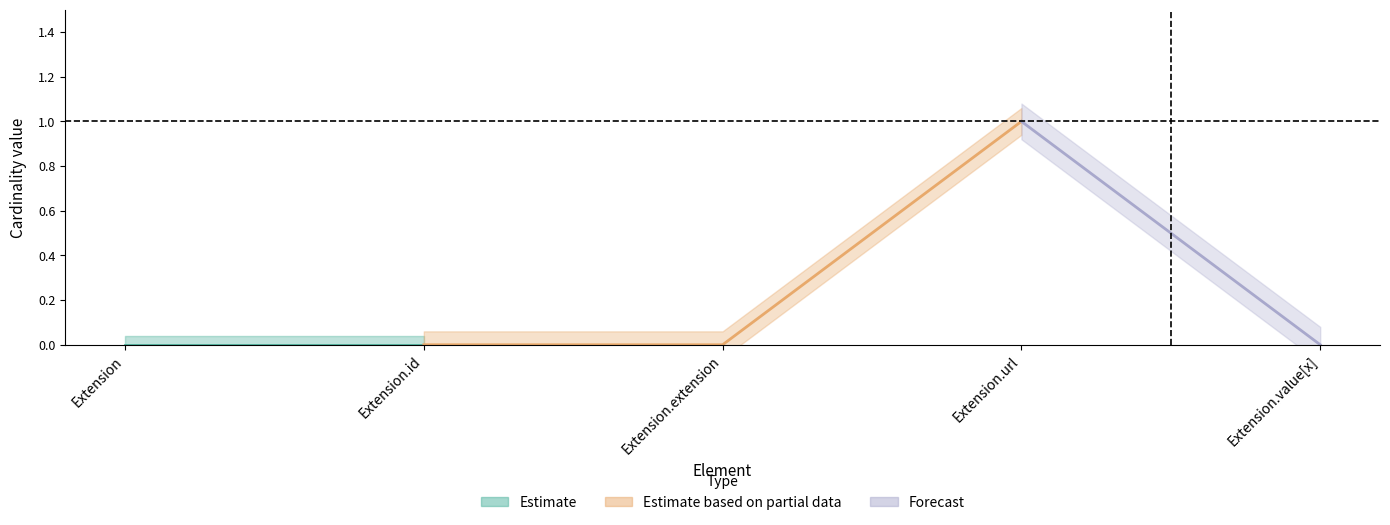

Rank the categories by Min value from highest to lowest.

Extension.url, Extension.value[x], Extension, Extension.id, Extension.extension